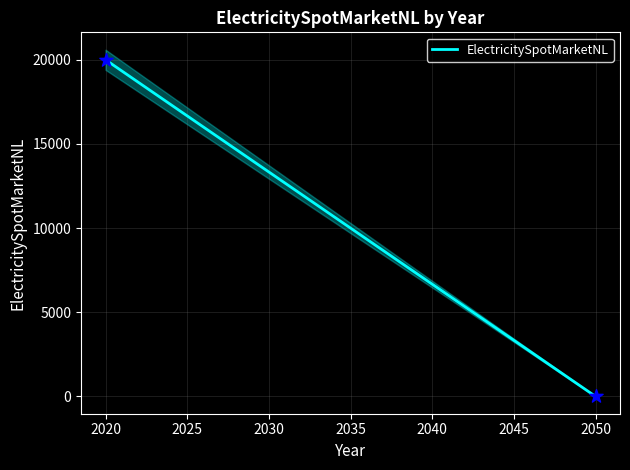

What is the average X value?

2035